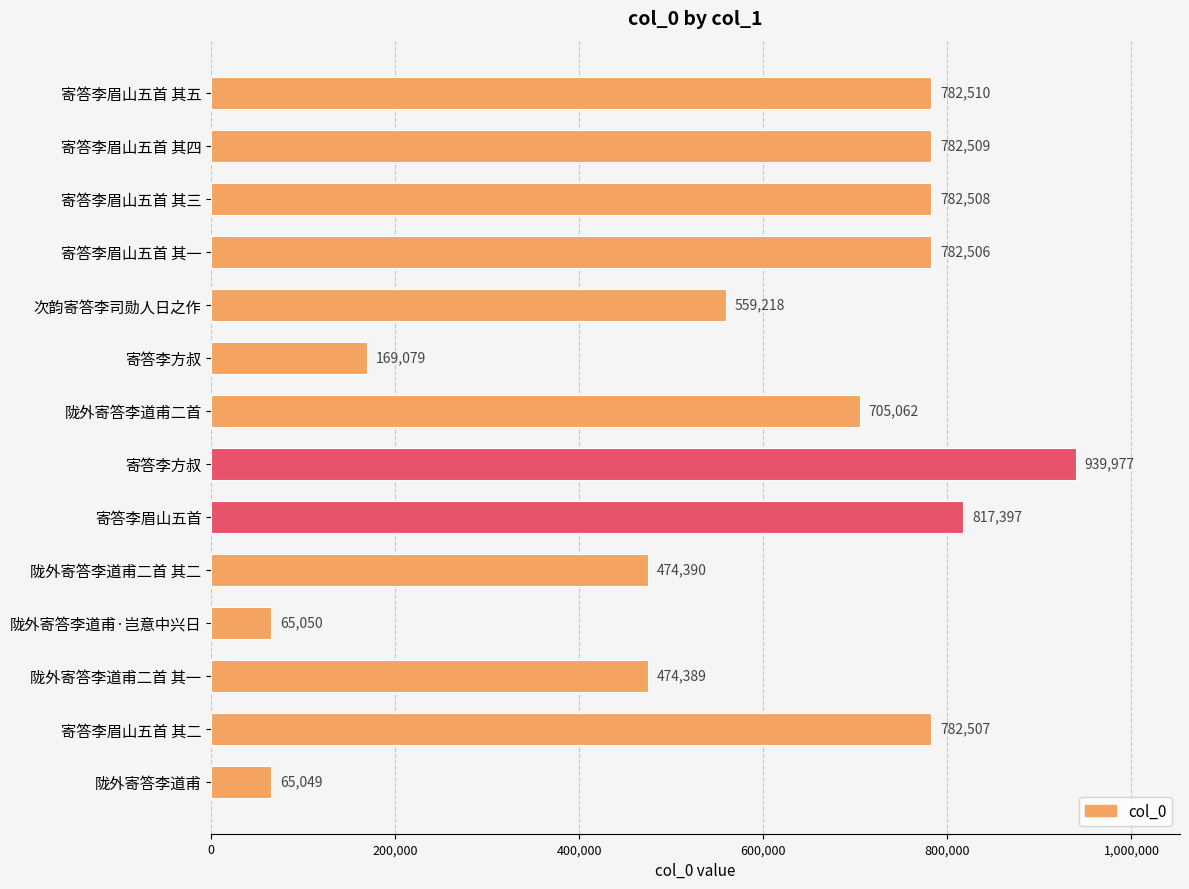

What is the maximum value shown in the chart?

939977